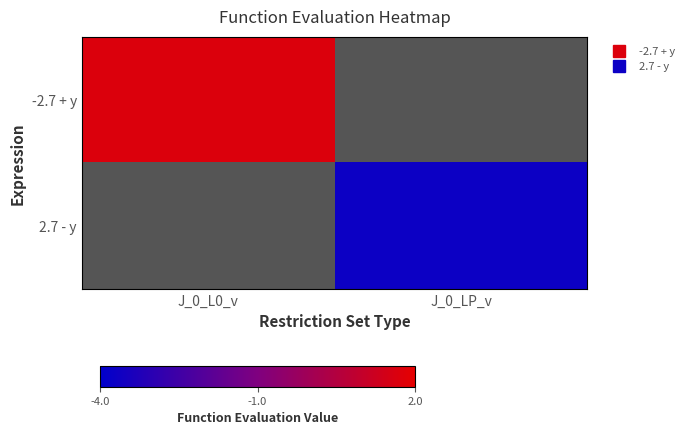

At which category does the chart reach its minimum across all series?

J_0_LP_v